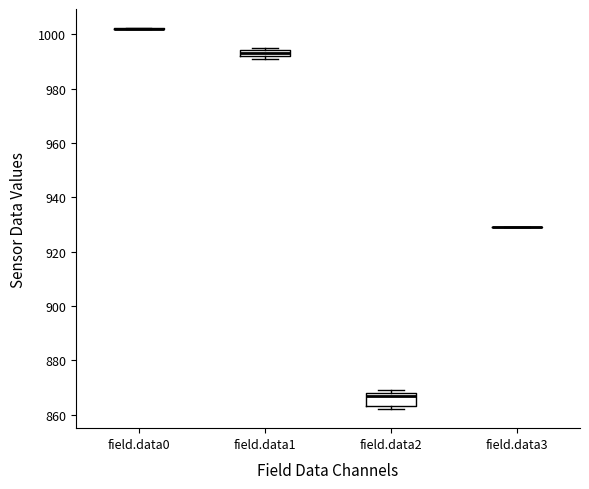

Comparing the boxes themselves (not the whiskers), which one is the tallest?

field.data2